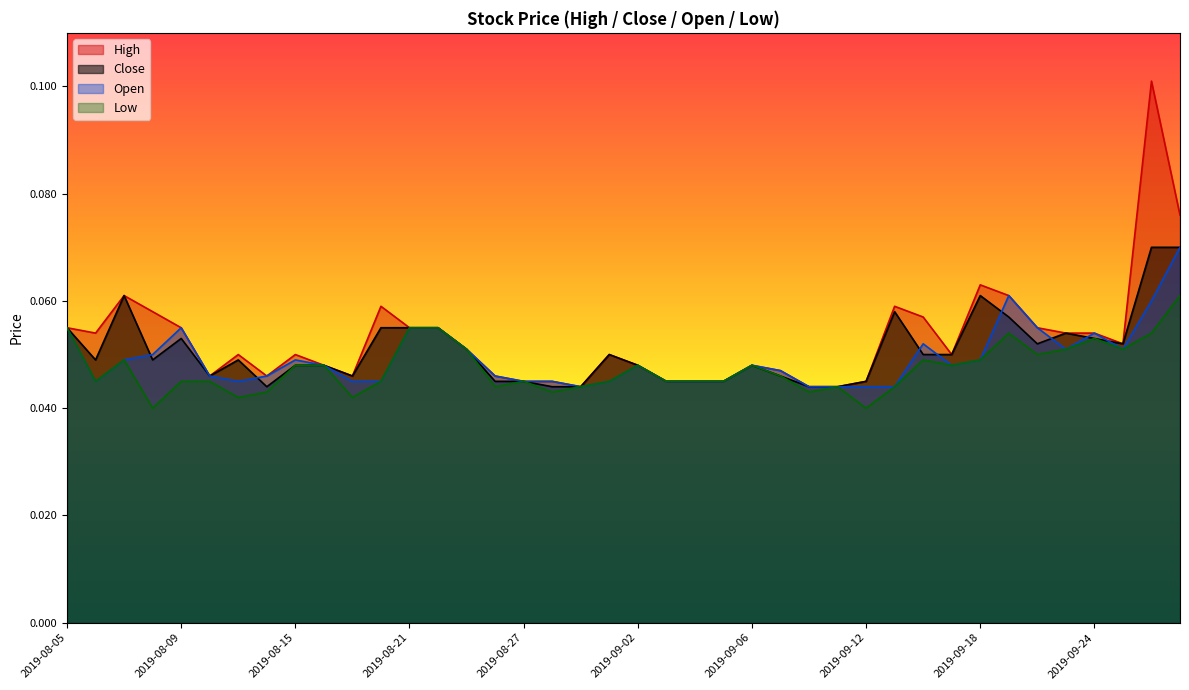

What is the label of the 22nd point from the left?

2019-09-03